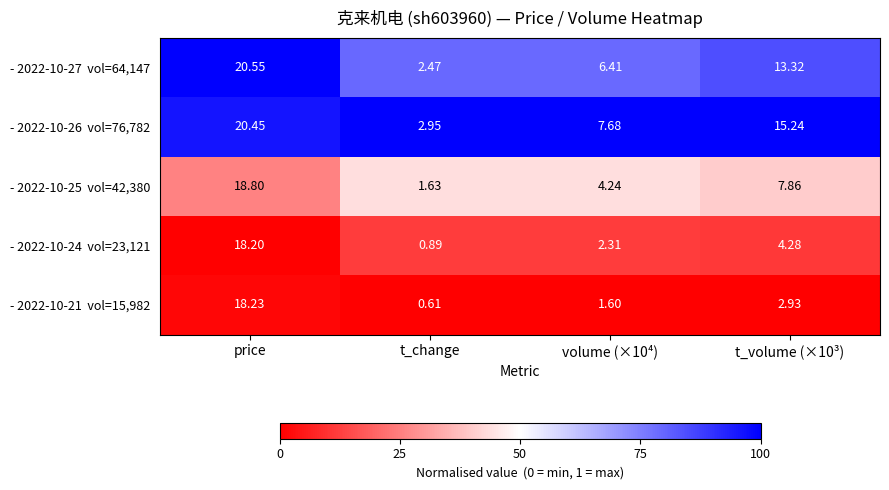

Which label corresponds to the smallest value in the chart?

t_change